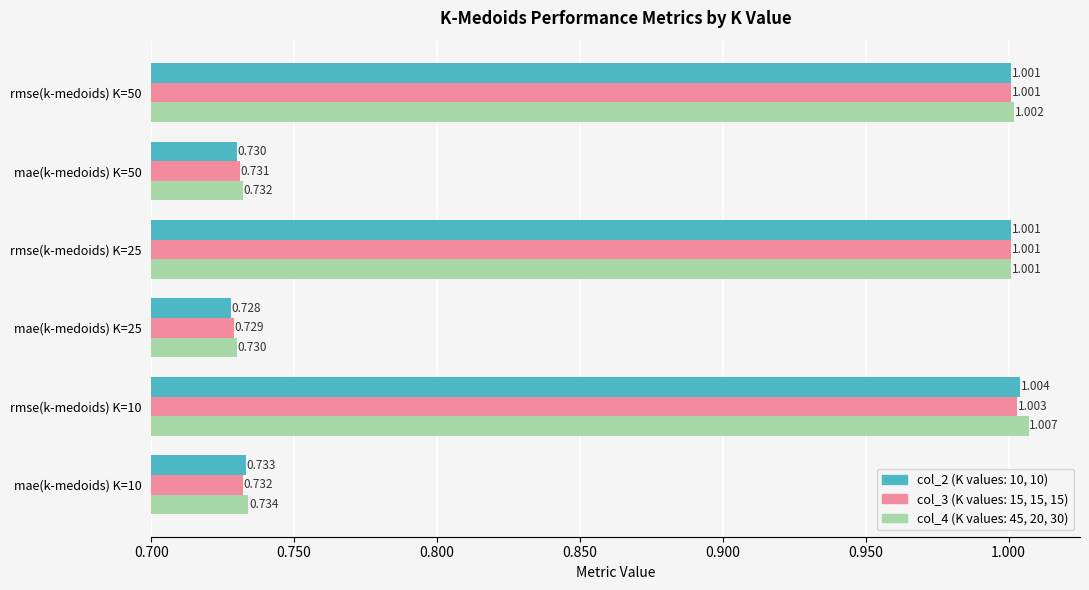

Count the number of categories in the chart.

6